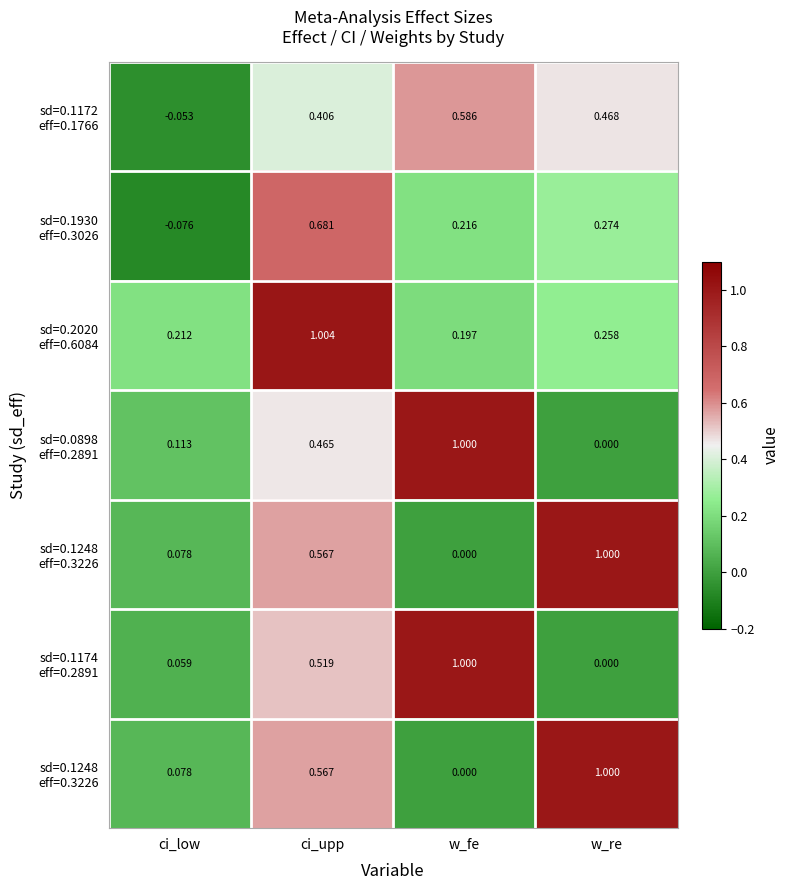

At how many categories does at least one series exceed 0?

4